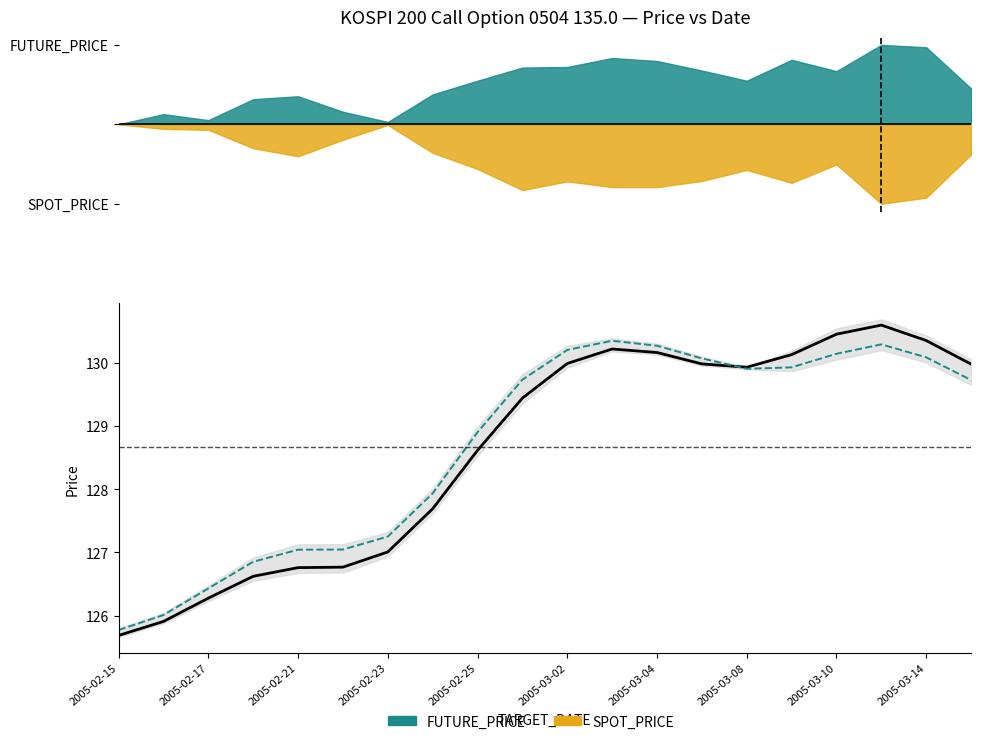

What is the approximate value of SPOT_PRICE at 2005-02-23?

126.9